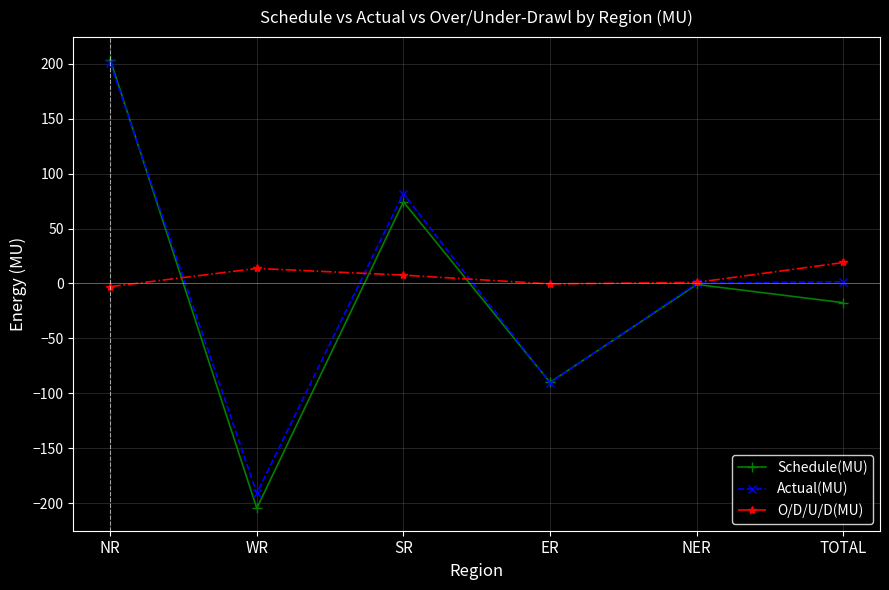

What is the sum of the O/D/U/D(MU) values at NR and ER?

-3.3